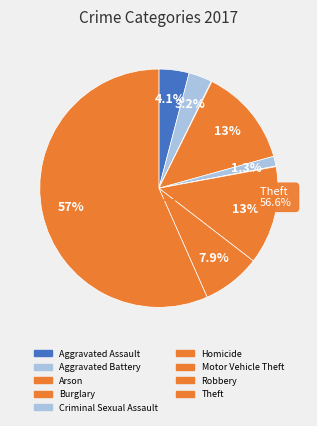

Which slice is the smallest?

Arson